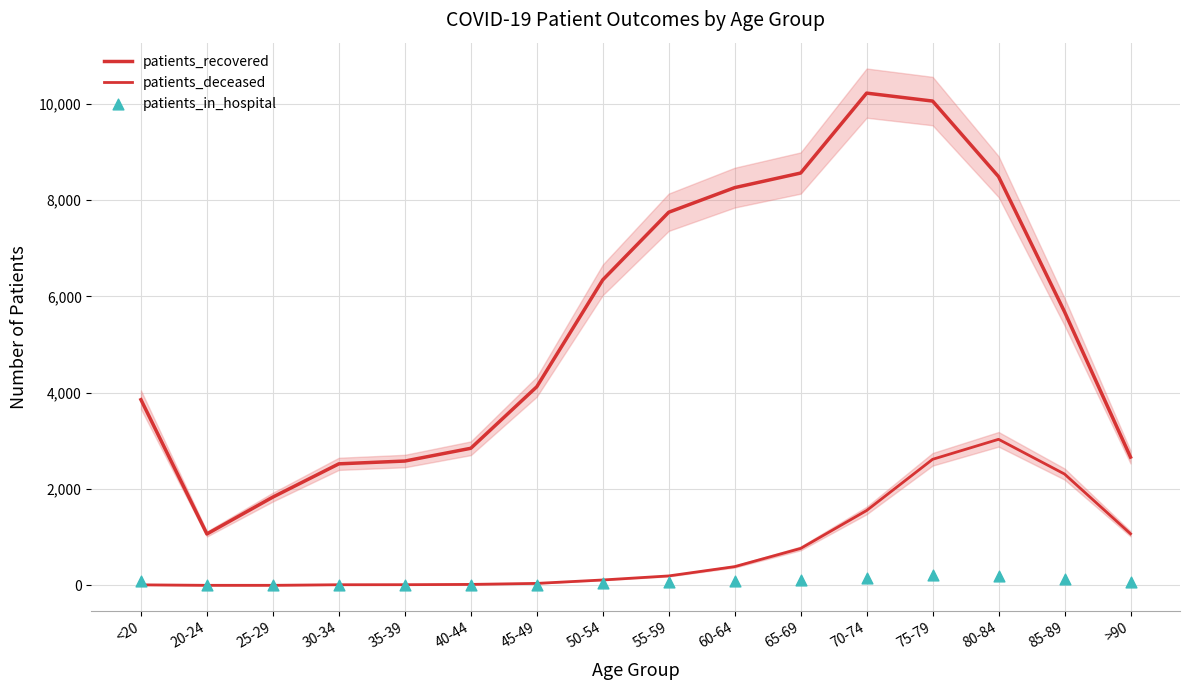

What is the total value across all series at 55-59?

8012